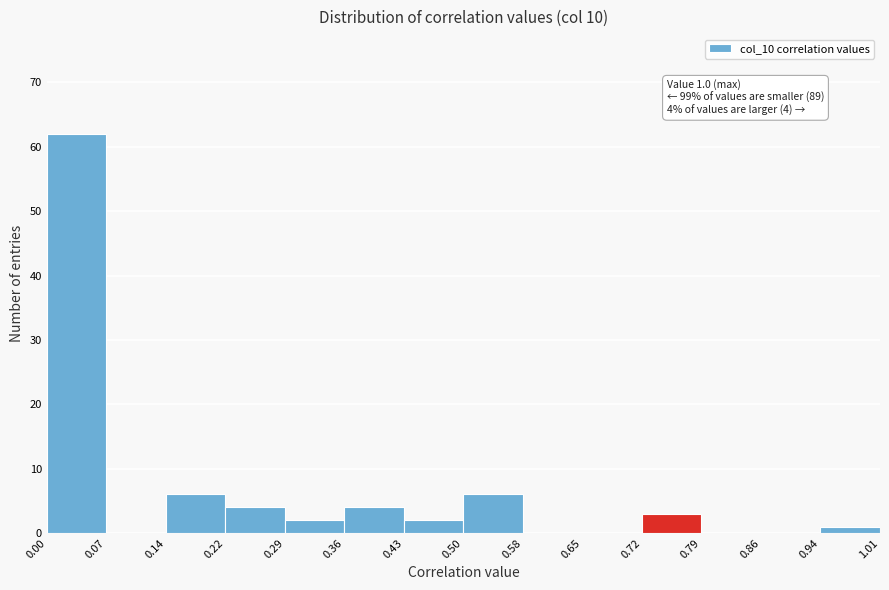

Which range on the x-axis has the tallest bar?

0.00 to 0.07